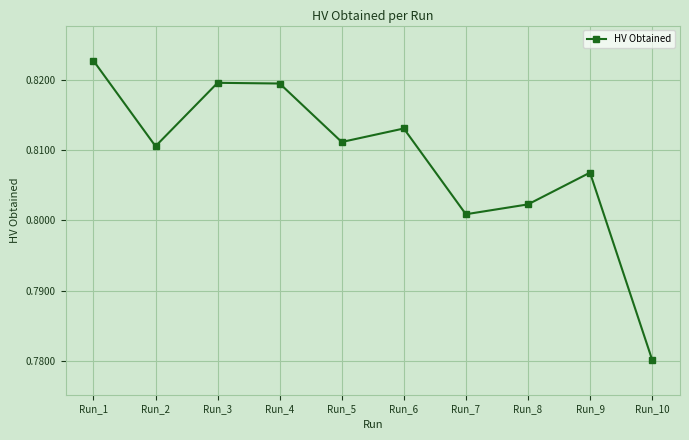

Does the chart have visible grid lines?

Yes